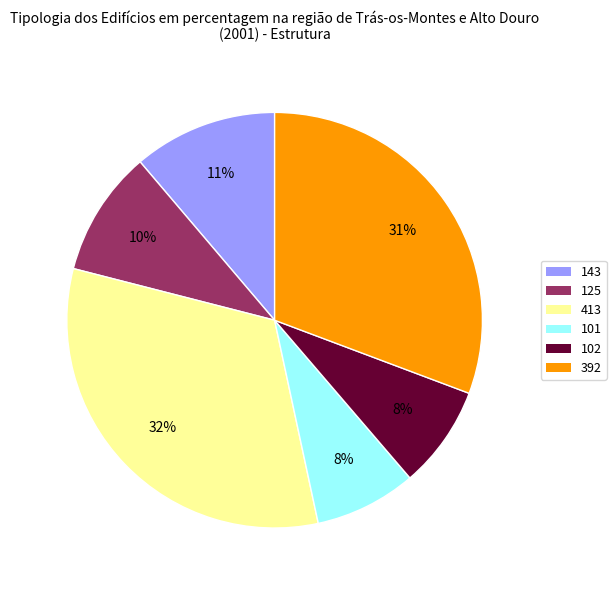

Is the sum of 101 and 143 greater than half?

No